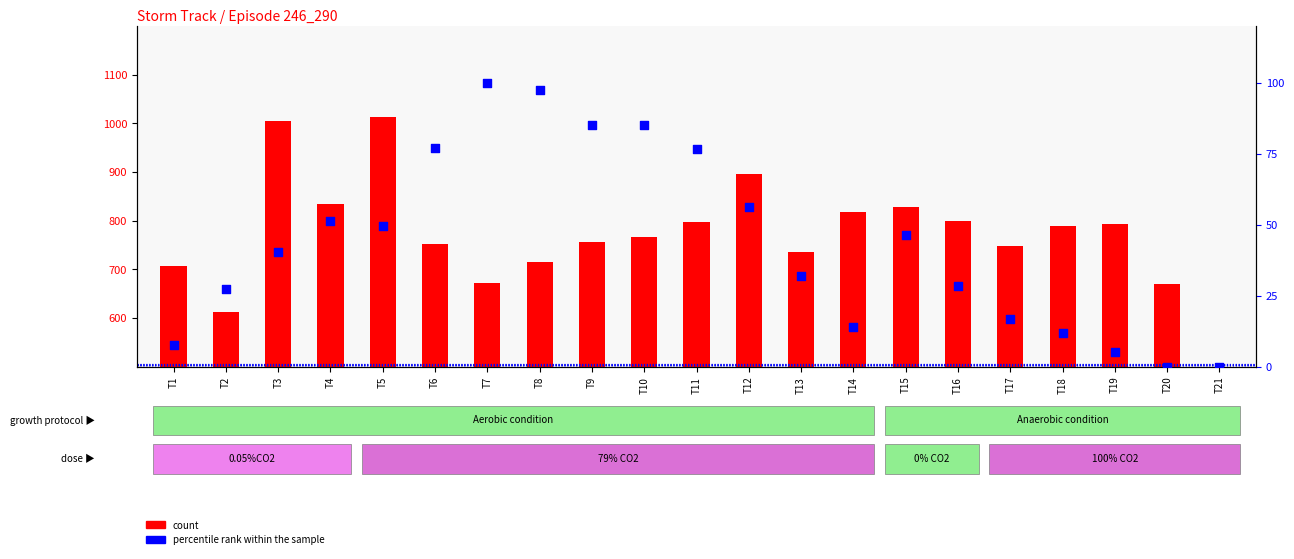

Which series reaches the maximum Y coordinate?

count